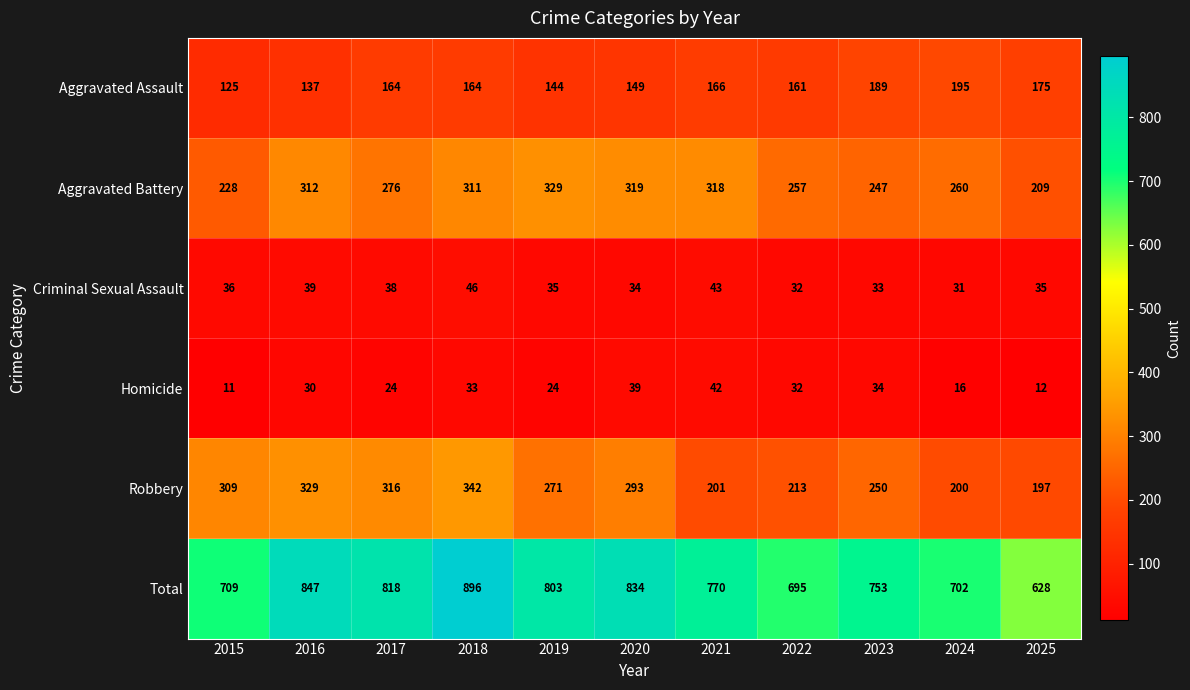

The Robbery series shows 177 at 2015. True or false?

False